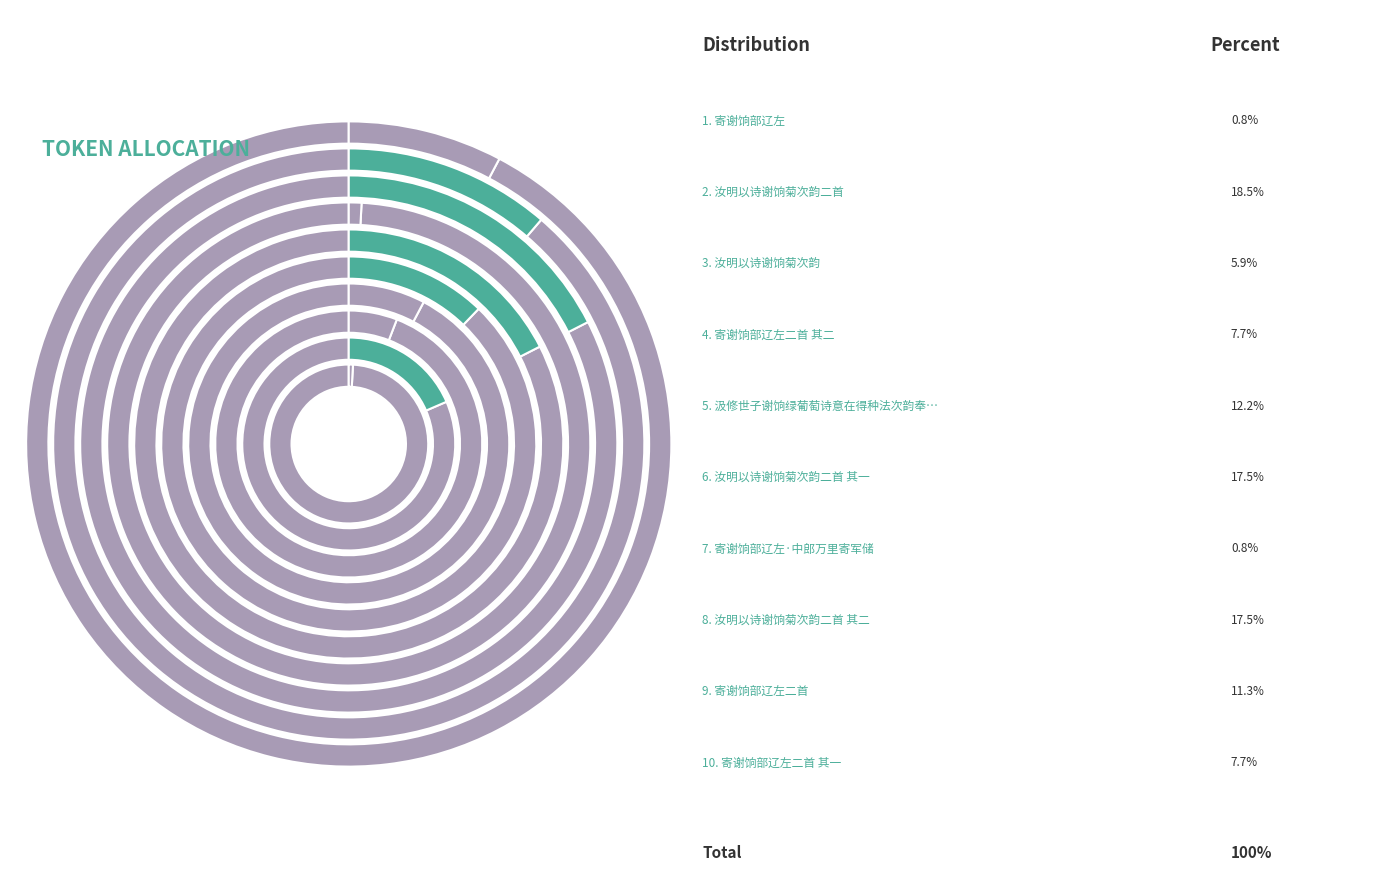

How many segments does this pie chart have?

10